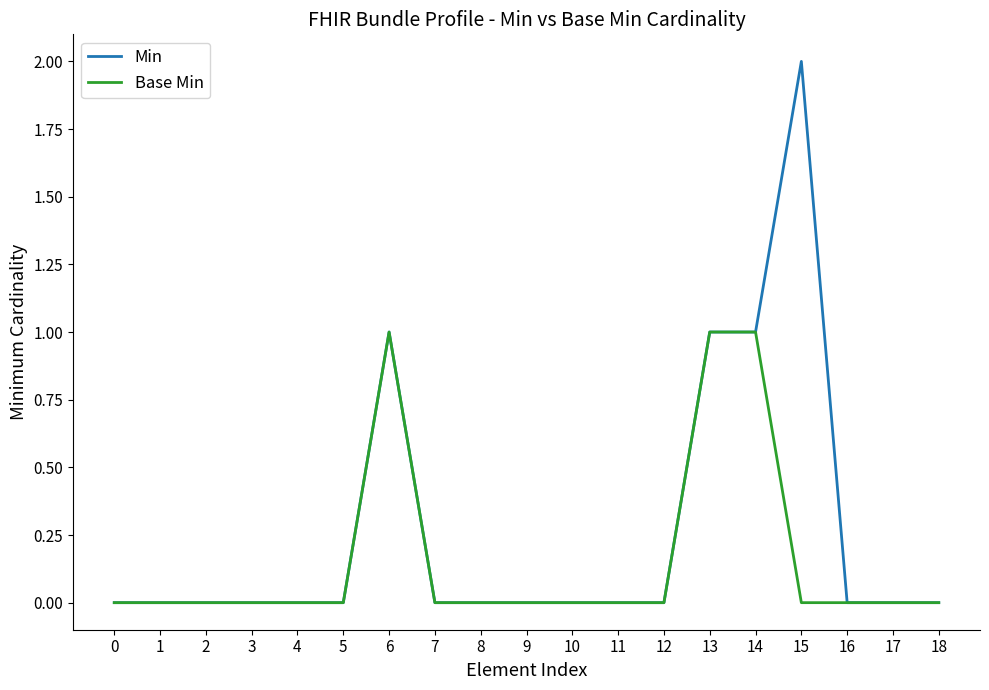

Which series has the widest spread of values?

Min